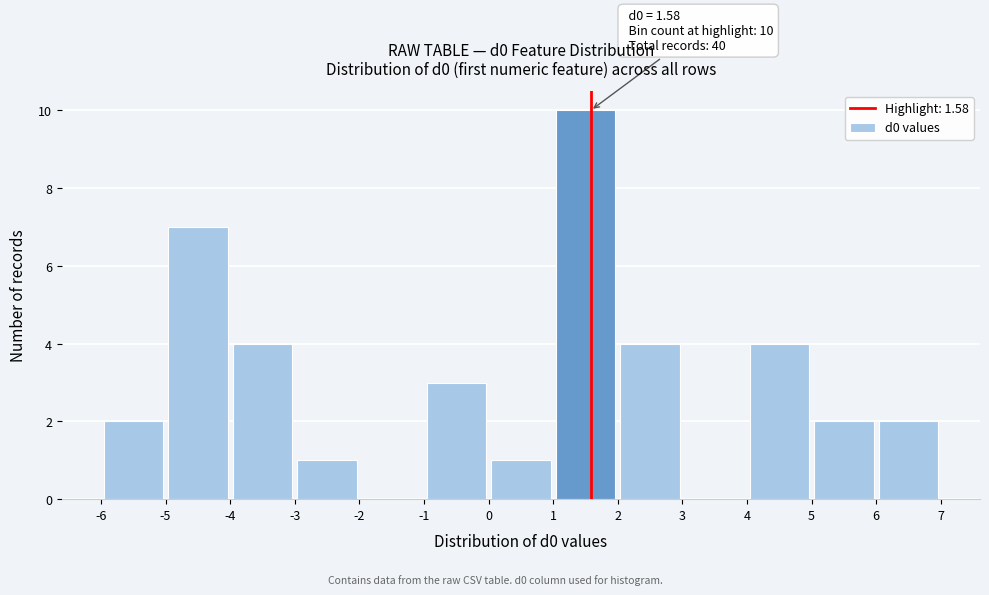

Which range on the x-axis has the tallest bar?

1 to 2